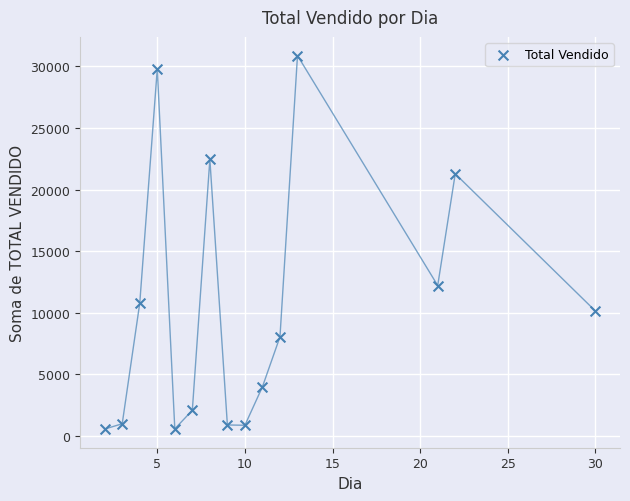

What is the range of Y values (max minus min)?

30294.5